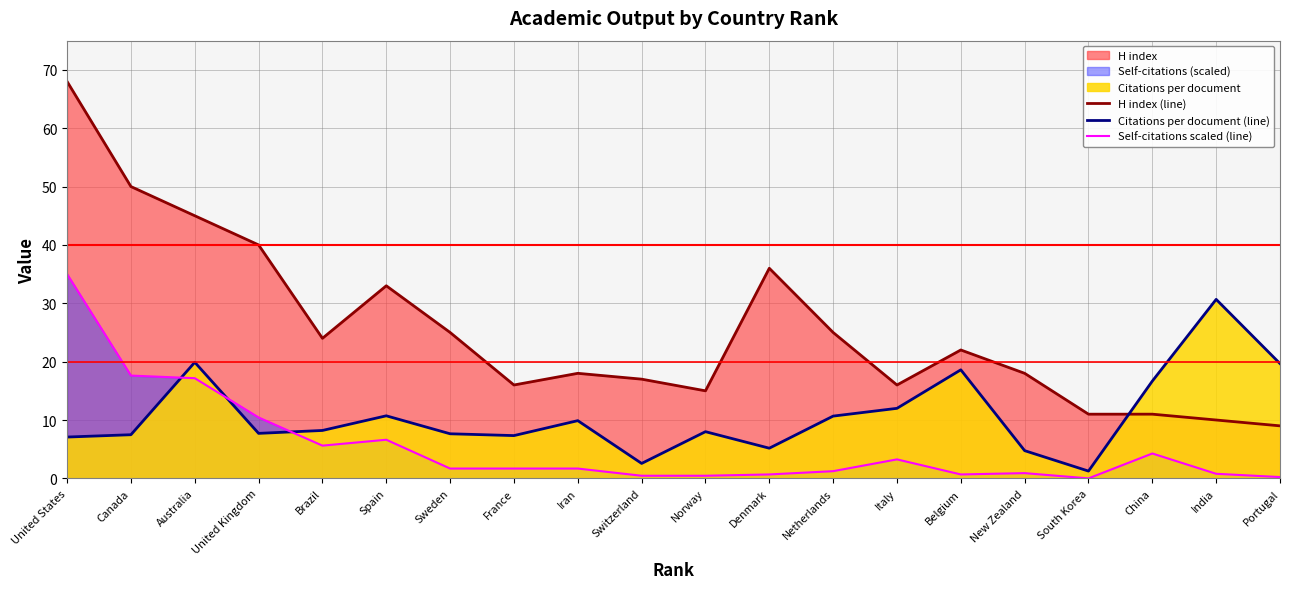

How many data points does each series have?

20